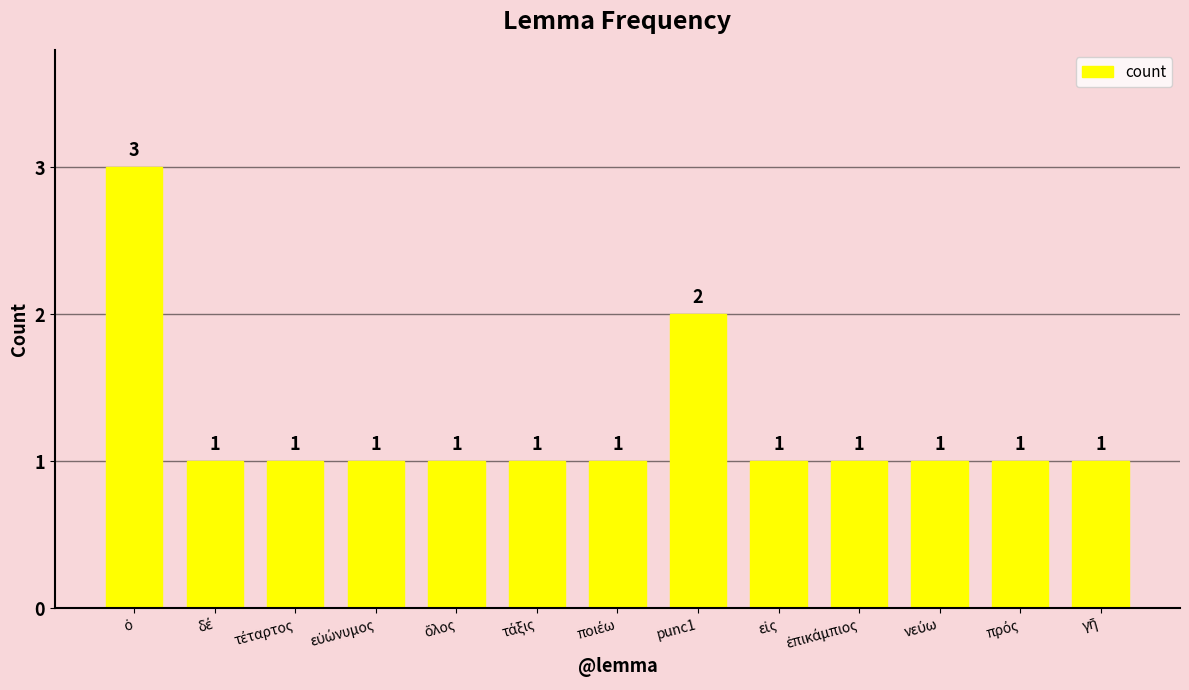

What is the difference between the second highest and second lowest values?

1